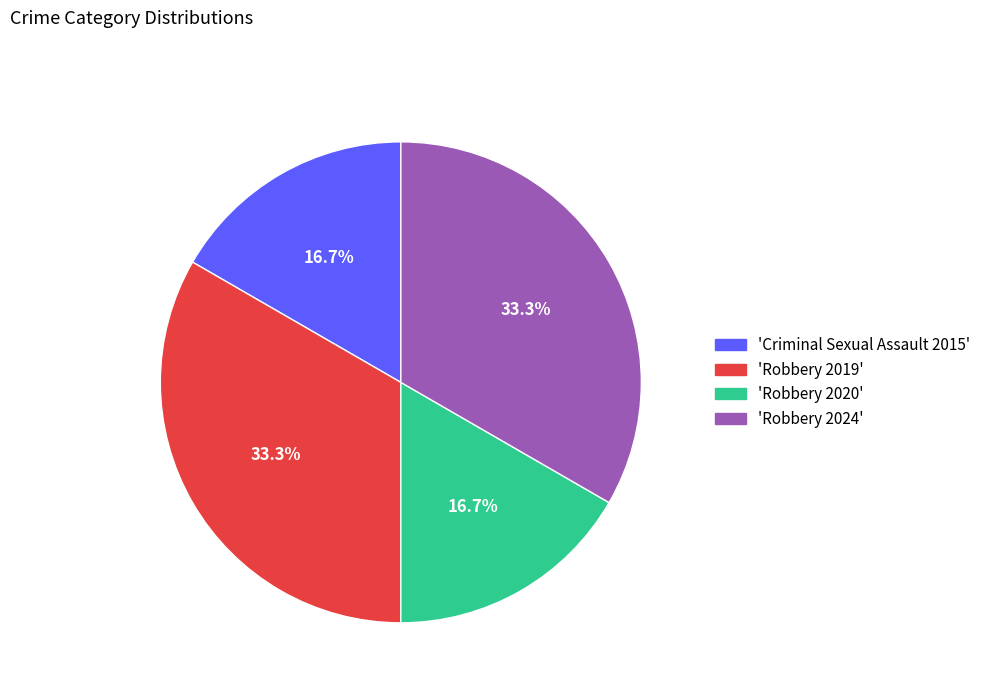

Does 'Robbery 2019' represent more than half of the total?

No